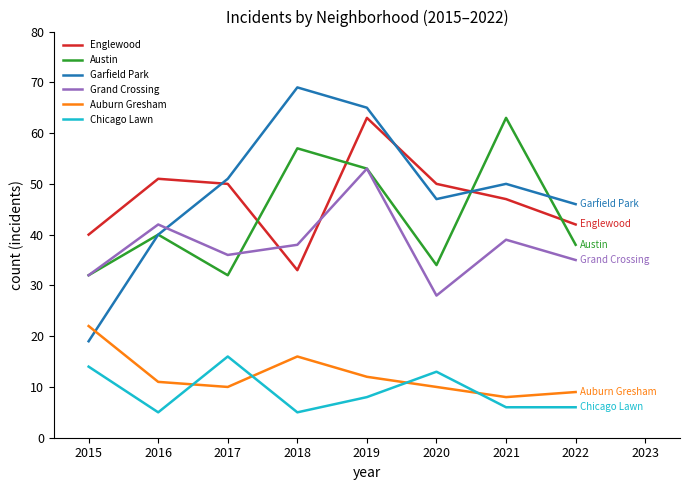

What is the approximate value of Auburn Gresham at 2017, to the nearest 10?

10